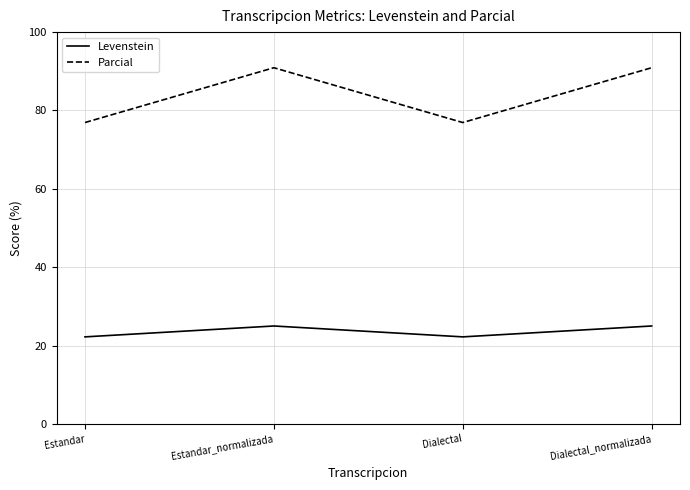

What is the difference between the highest and lowest values at Dialectal?

54.7